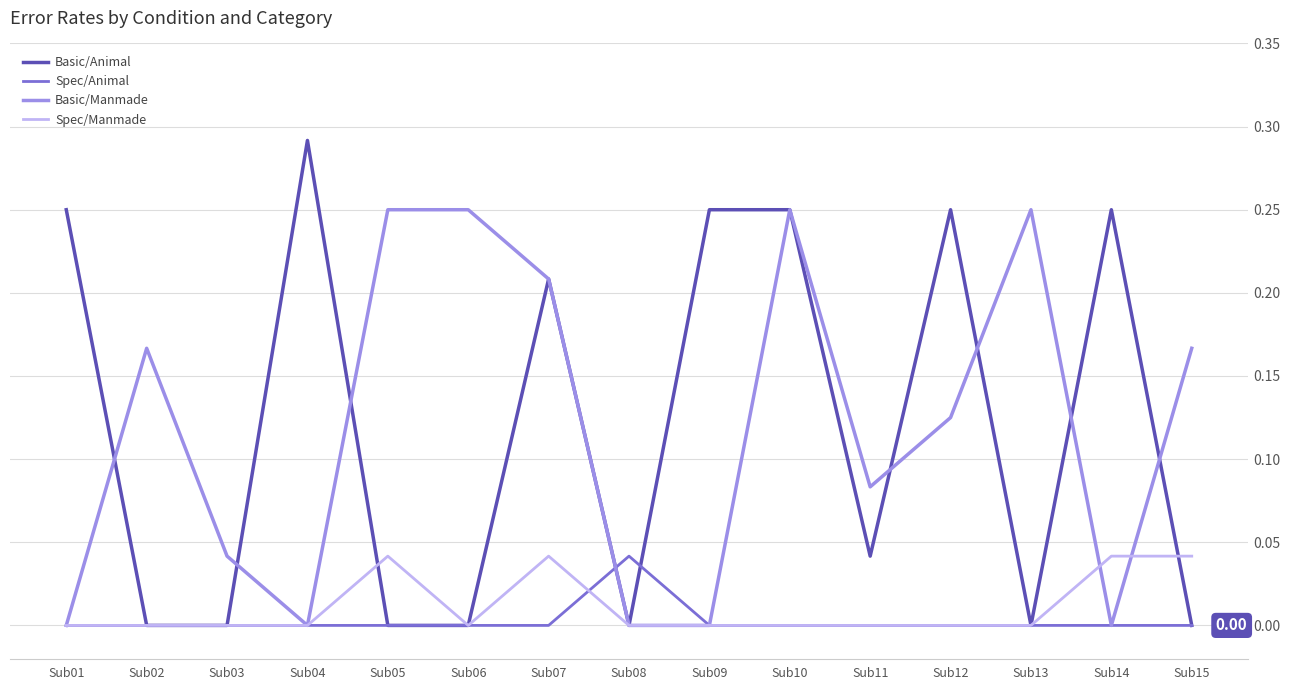

True or false: Spec/Animal and Basic/Animal cross at least once.

True